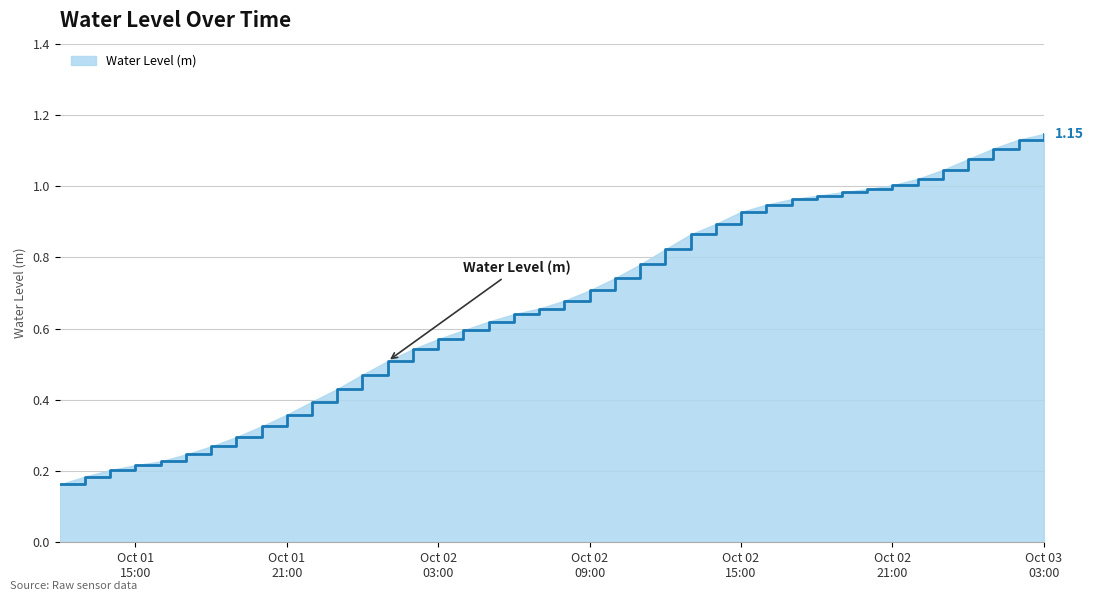

Does the chart display data point markers on the line(s)?

No